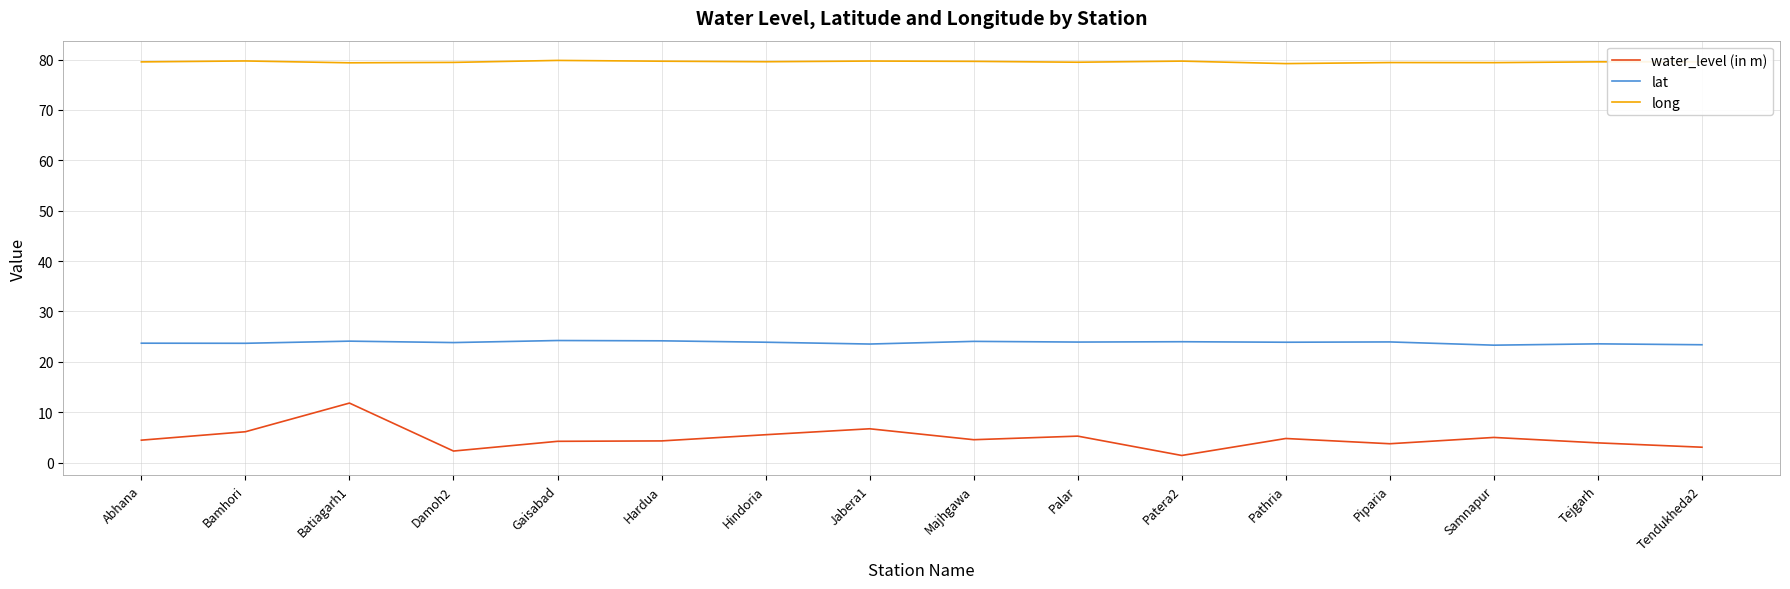

What position from the left is Pathria?

12